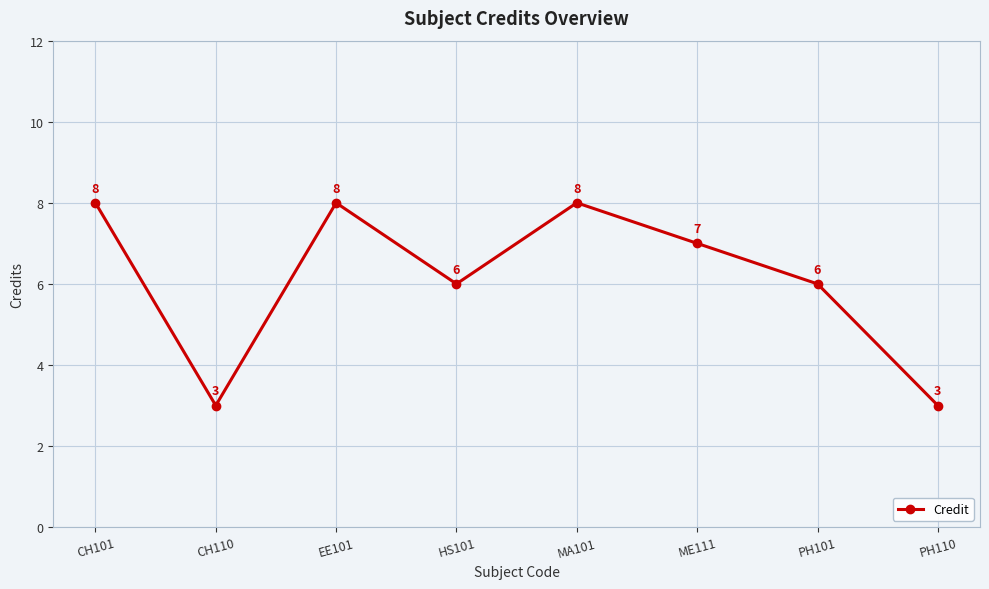

What is the greatest value displayed?

8